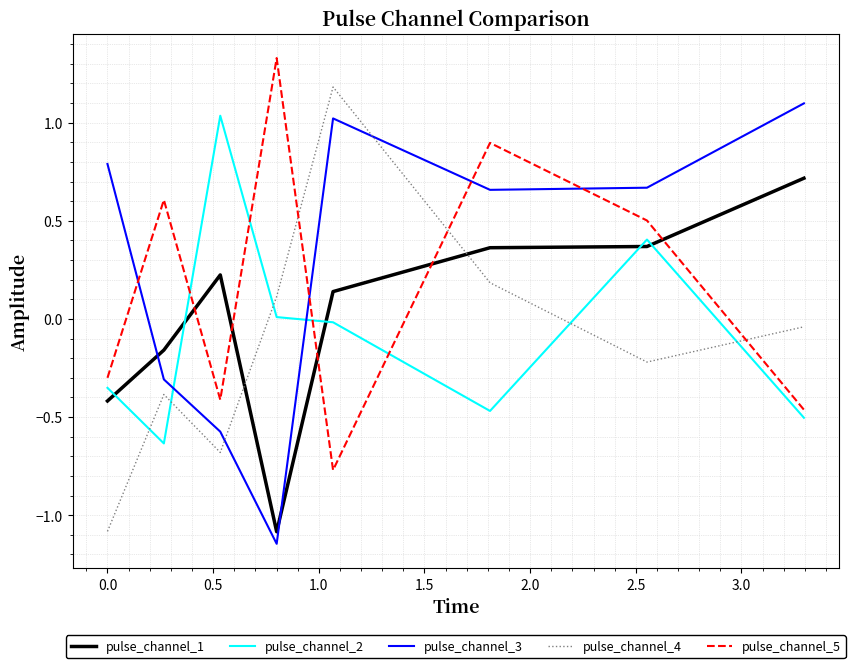

In pulse_channel_2, how many points are higher than both neighbors (excluding endpoints)?

2